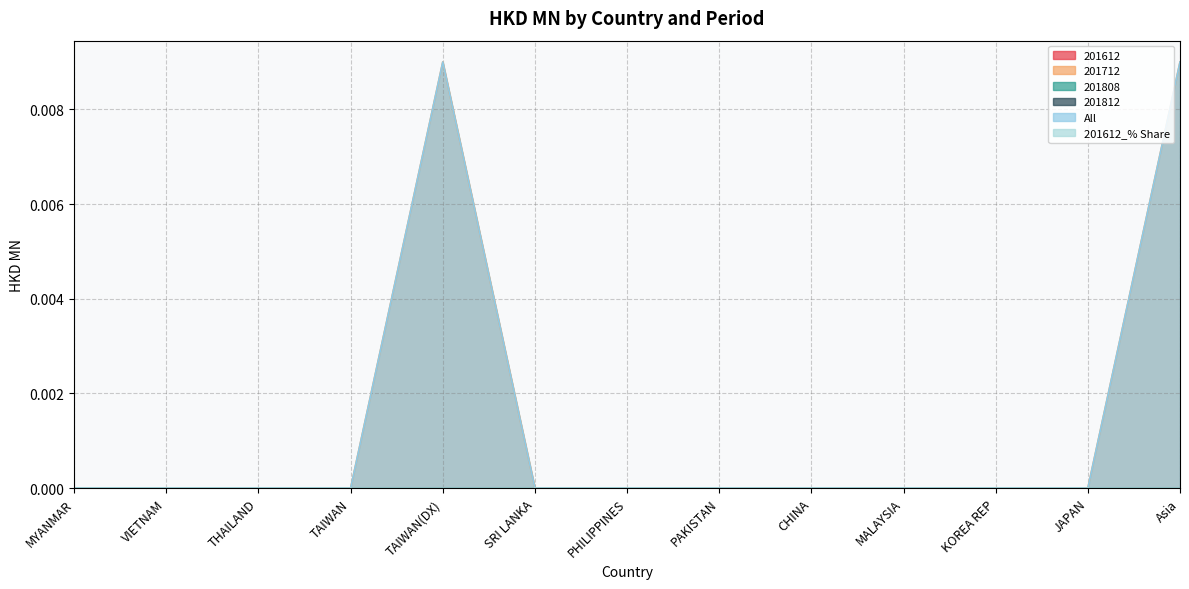

Rank the series at VIETNAM from highest to lowest value.

201612, 201712, 201808, 201812, All, 201612_% Share